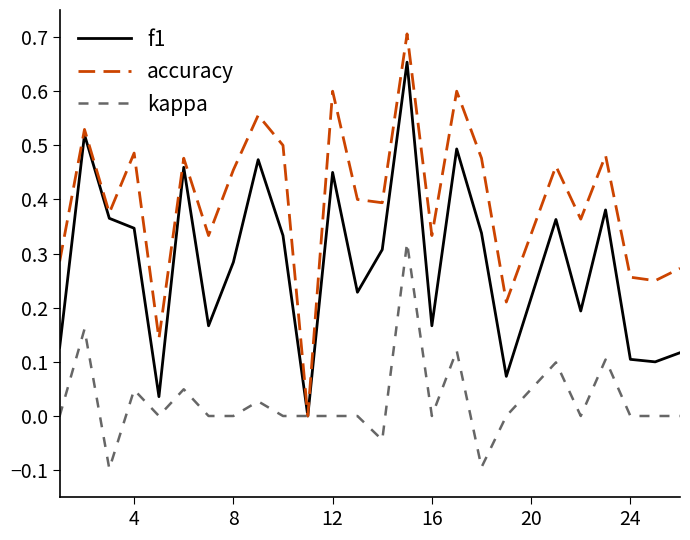

Which series has the largest range (max minus min)?

accuracy